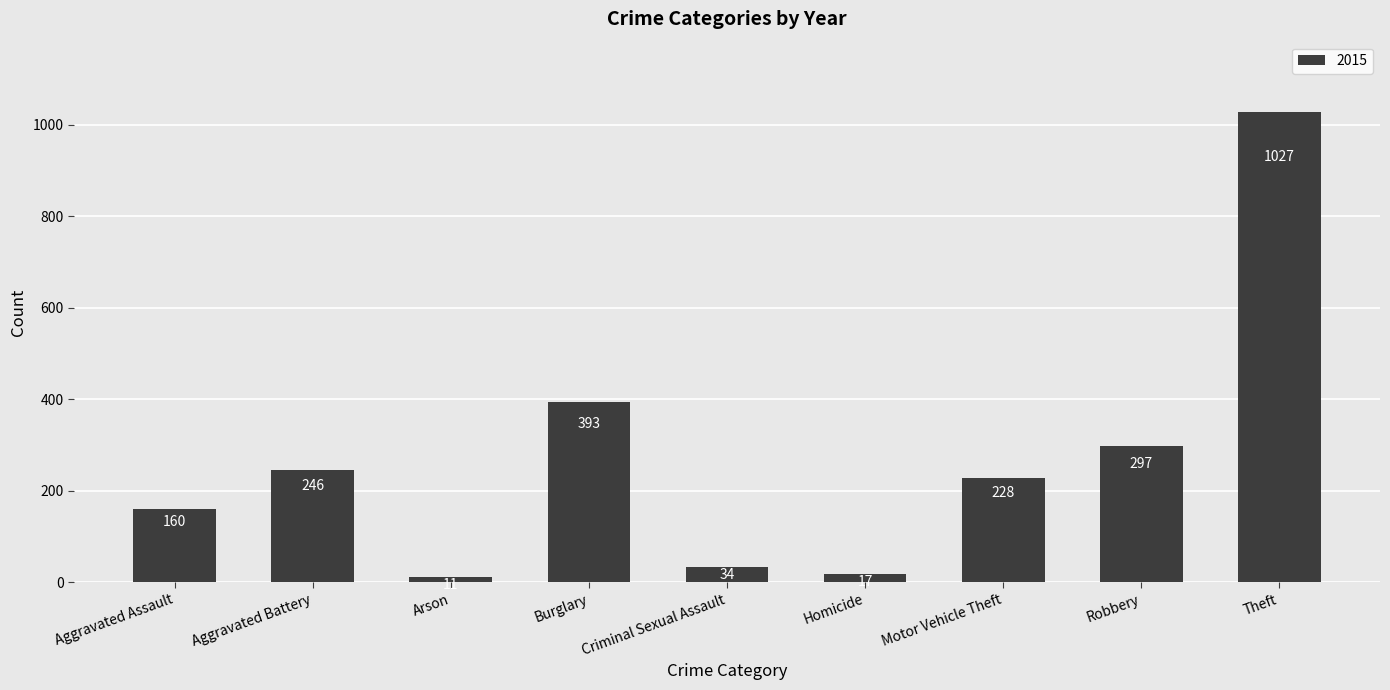

What is the difference between the values at Criminal Sexual Assault and Theft?

993